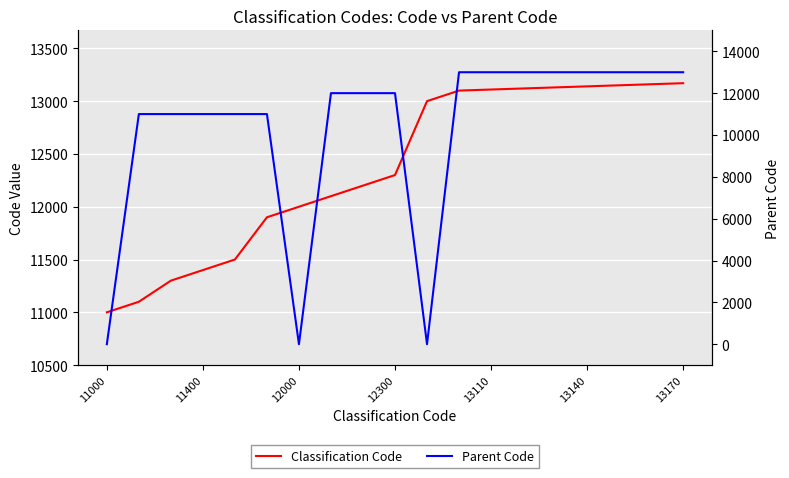

At how many categories does at least one series exceed 12044?

12